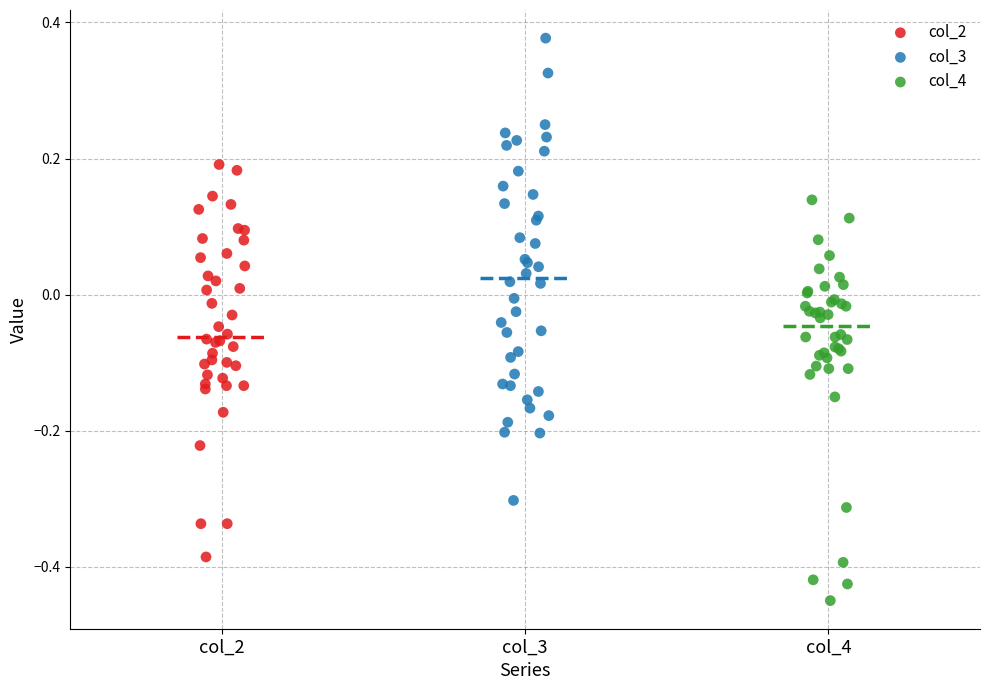

Which series has the largest Y range (max minus min)?

col_3